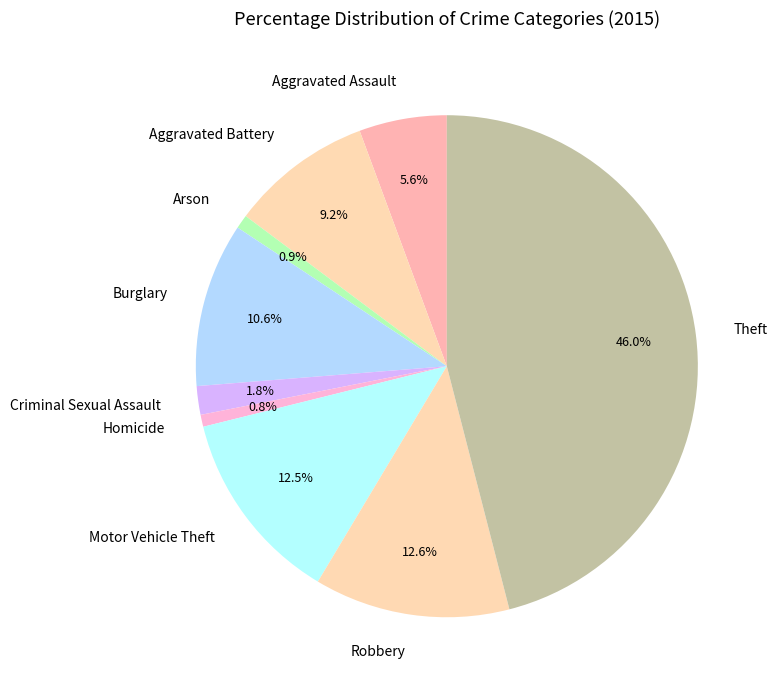

To the nearest percent, what is the average slice percentage?

11%